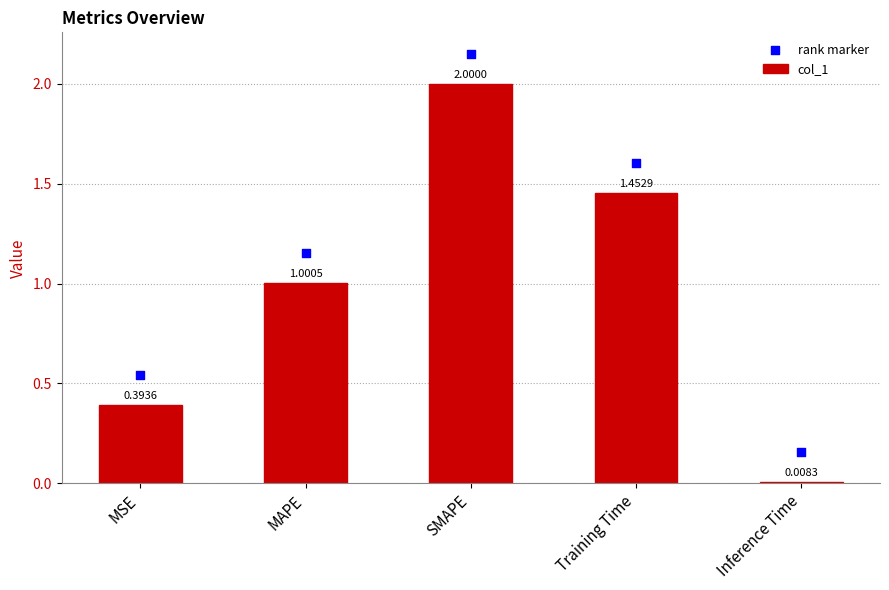

Which series reaches the maximum Y coordinate?

rank marker